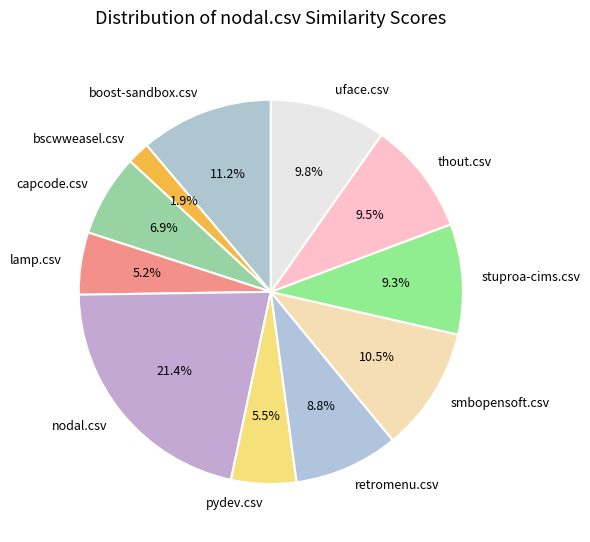

What percentage do nodal.csv and boost-sandbox.csv together represent?

32.6%